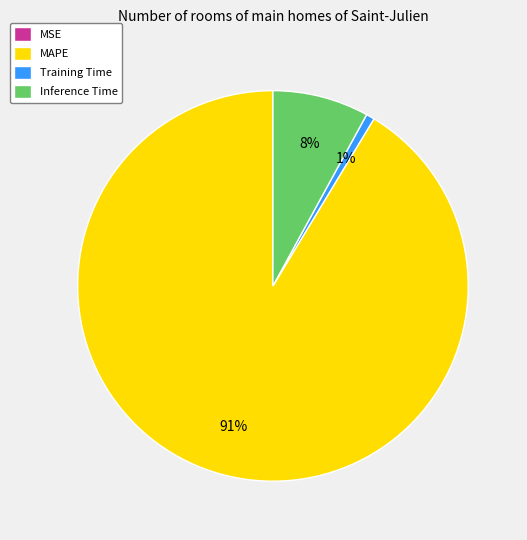

To the nearest percent, what is the average slice percentage?

25%